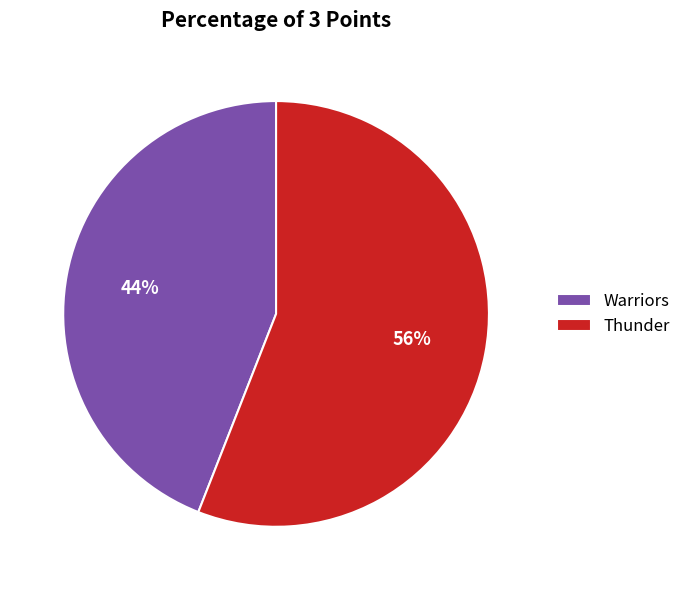

To the nearest percent, what is the combined percentage of Warriors and Thunder?

100%